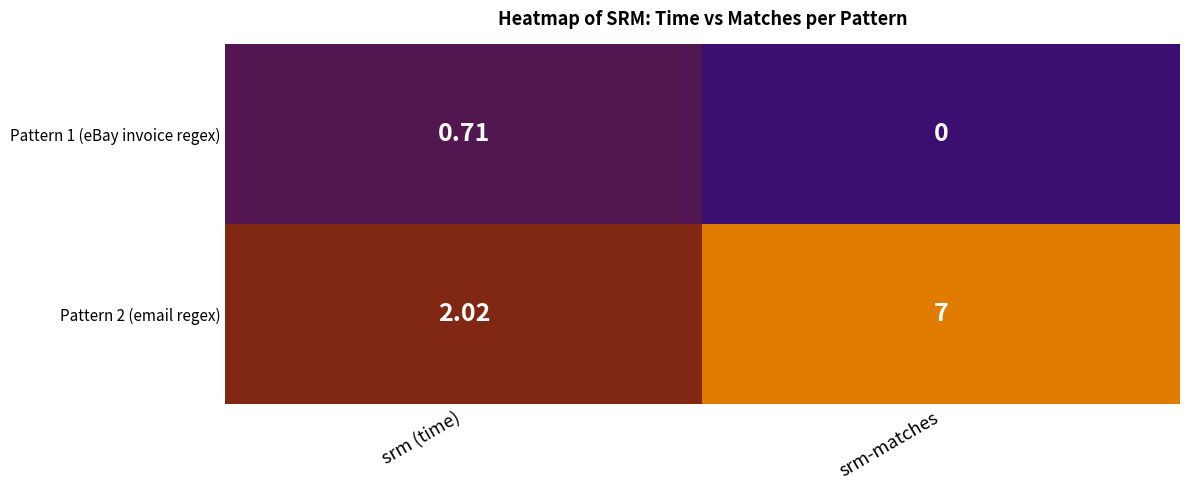

Which category has the lowest value in the Pattern 1 (eBay invoice regex) series?

srm-matches